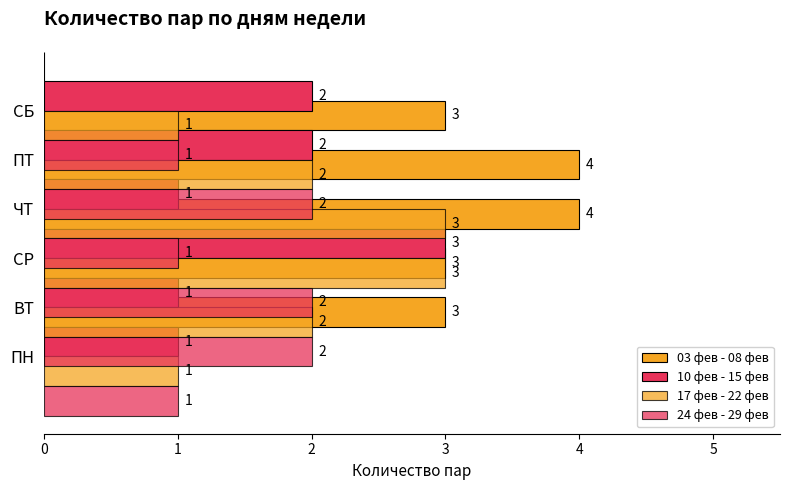

Which series has the largest total across all categories?

03 фев - 08 фев